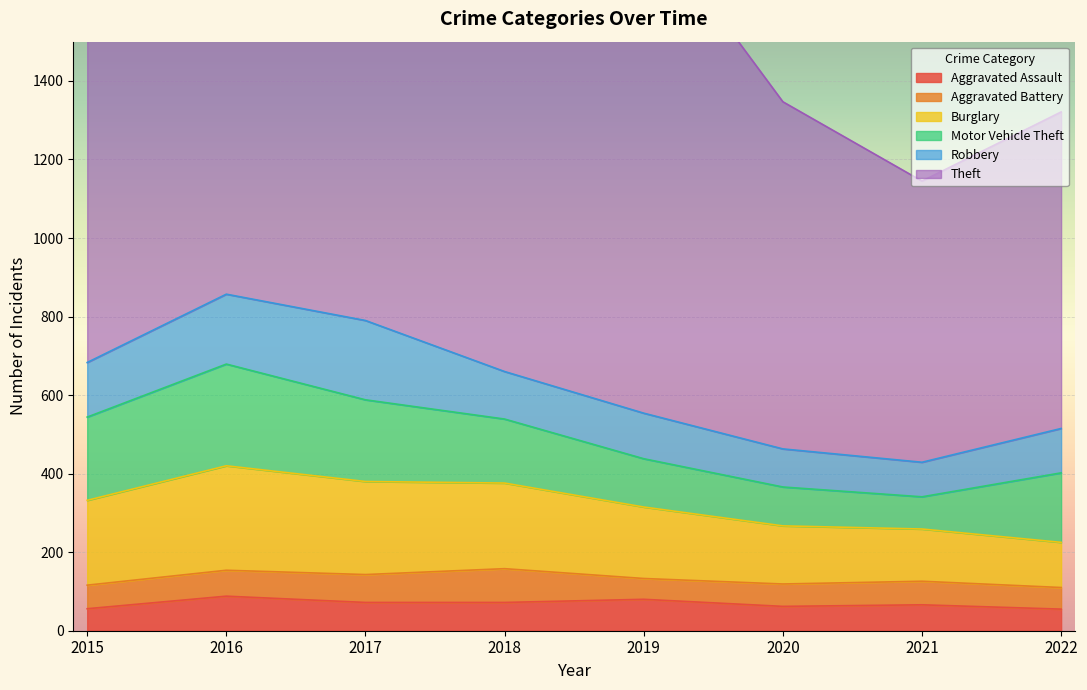

The value of Robbery at 2015 is 215. True or false?

False